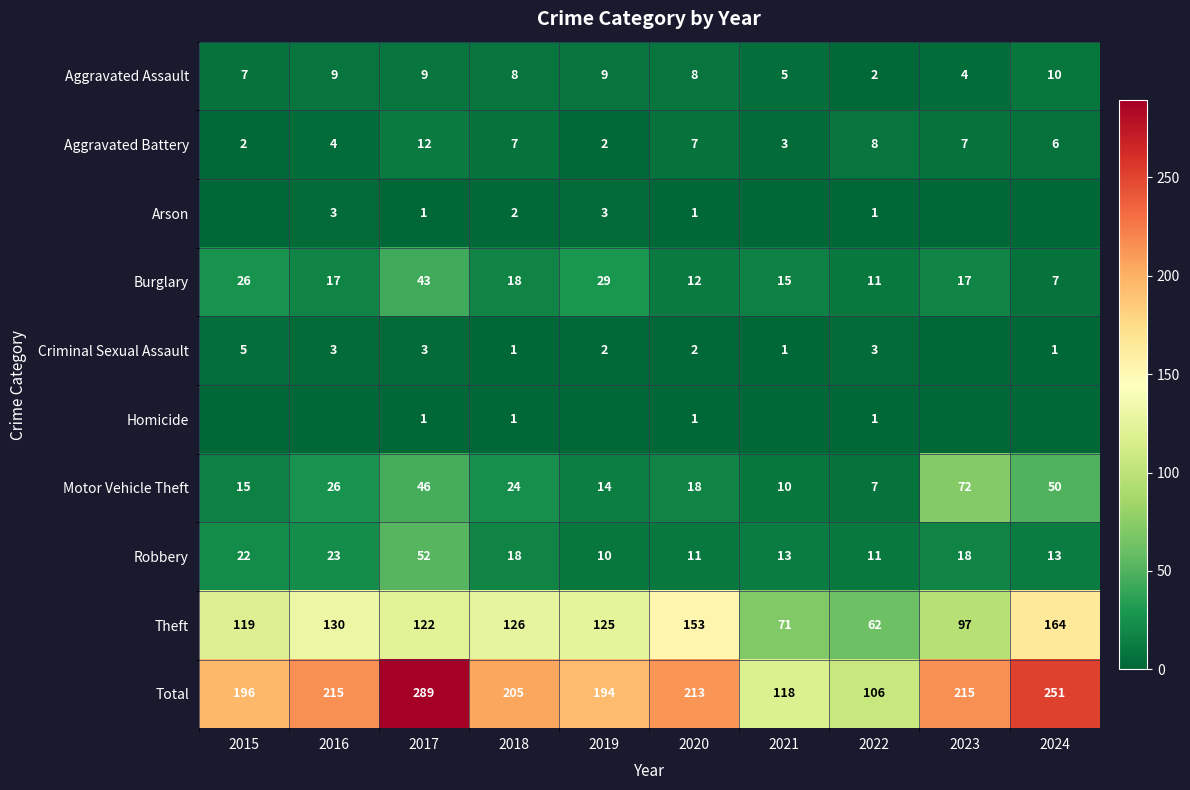

At which label is Total closest to 197?

2015